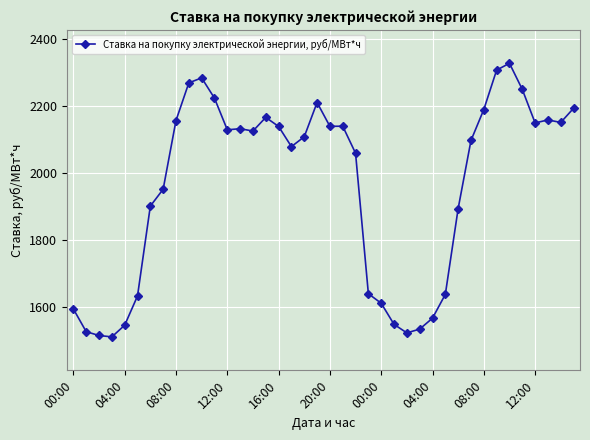

What is the value of the 3rd point from the left?

1514.6